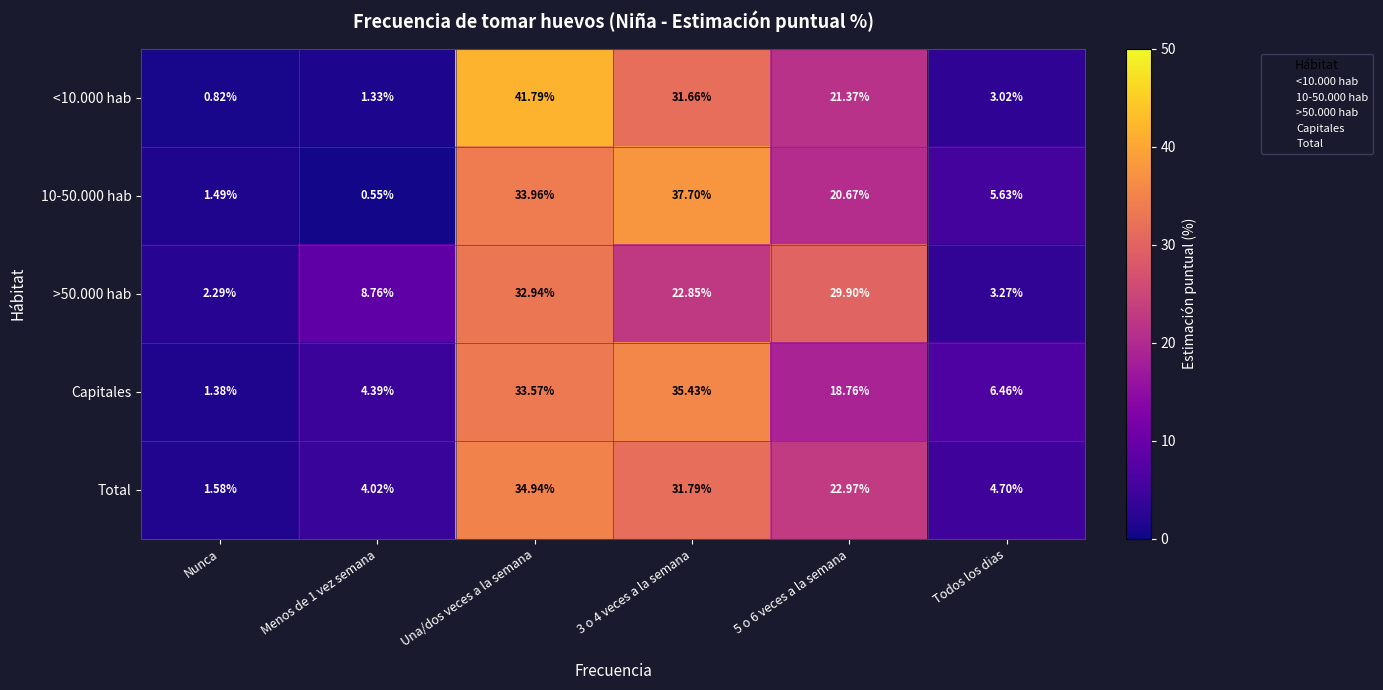

At which category does the chart reach its peak across all series?

Una/dos veces a la semana